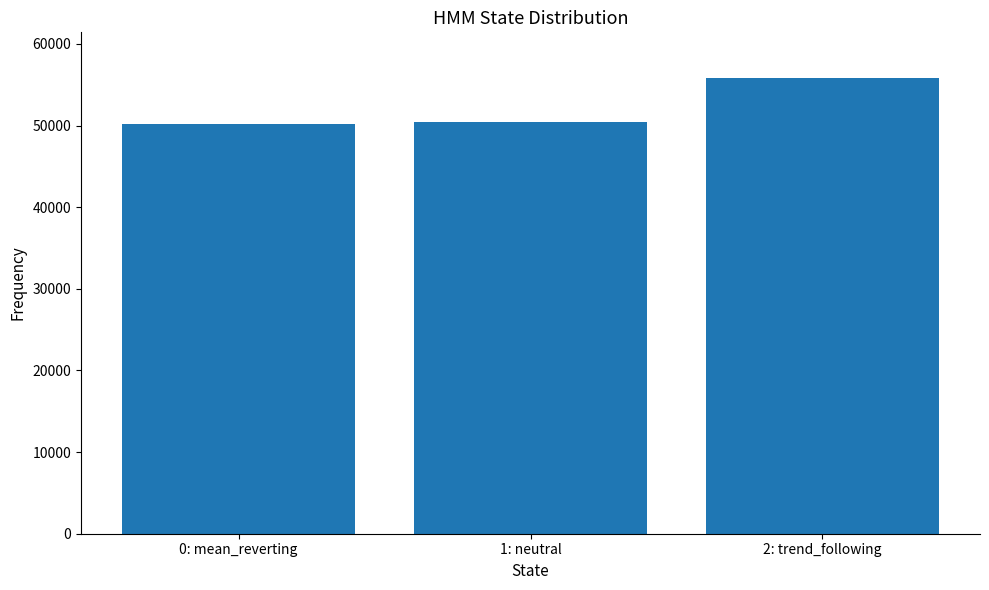

What is the average value?

52151